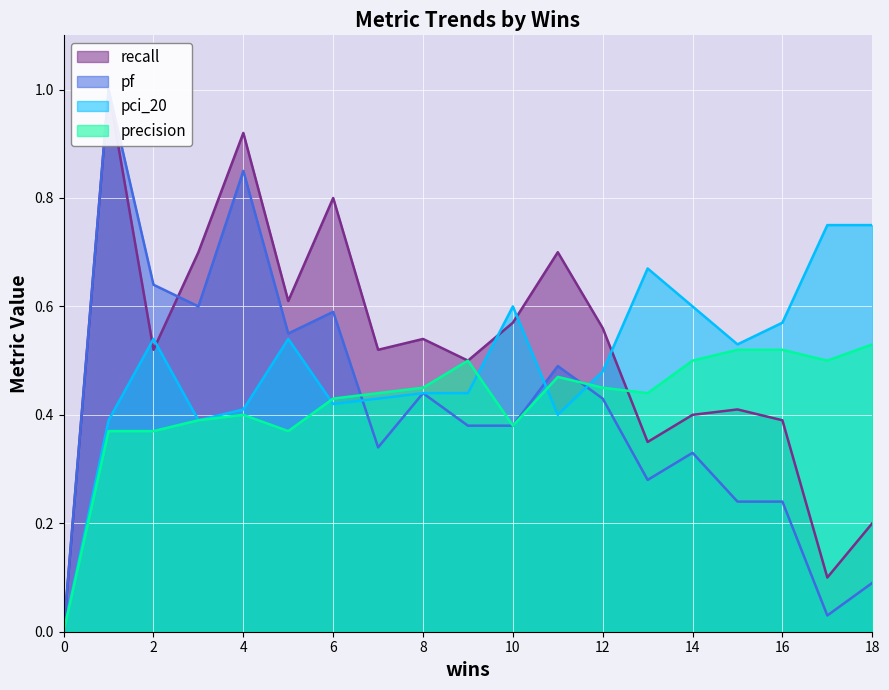

Is it true that pci_20 equals 0.2 at 6?

False